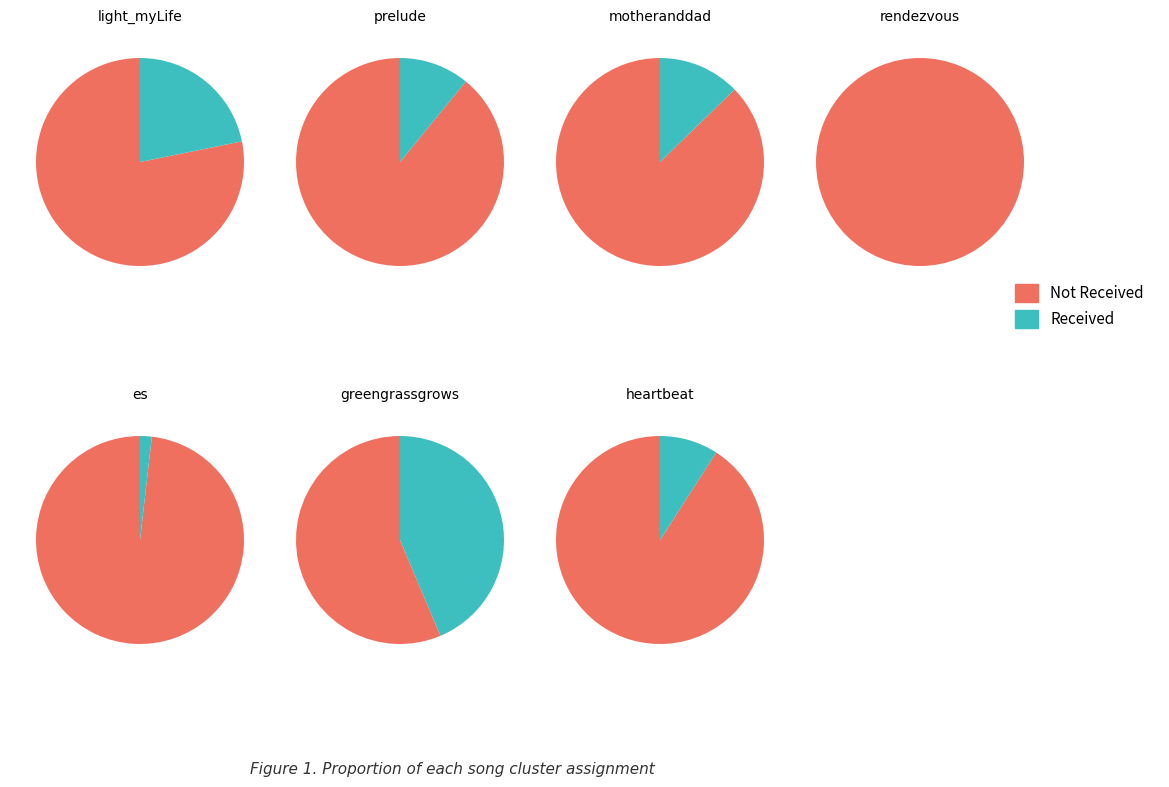

Rank the categories by value from lowest to highest.

rendezvous, es, heartbeat, prelude, motheranddad, light_myLife, greengrassgrows